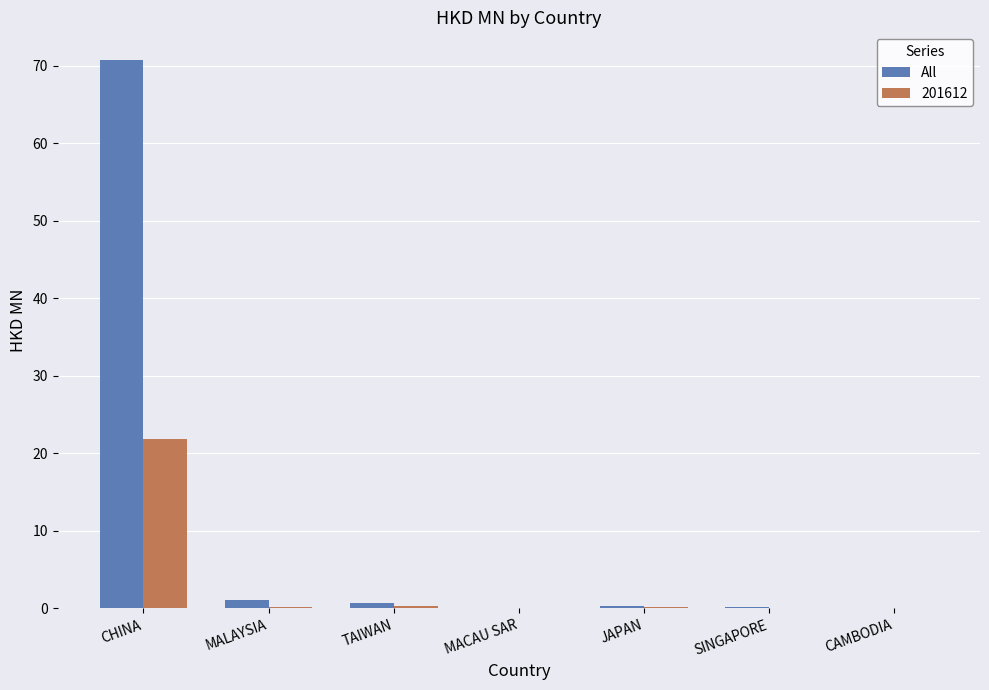

At which category is the sum across all series the highest?

CHINA